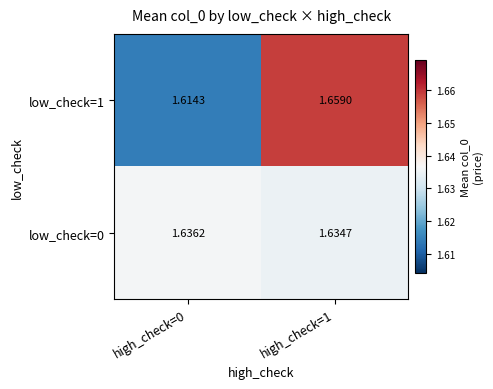

Is the value of low_check=0 at high_check=1 greater than the value of low_check=1 at high_check=1?

No